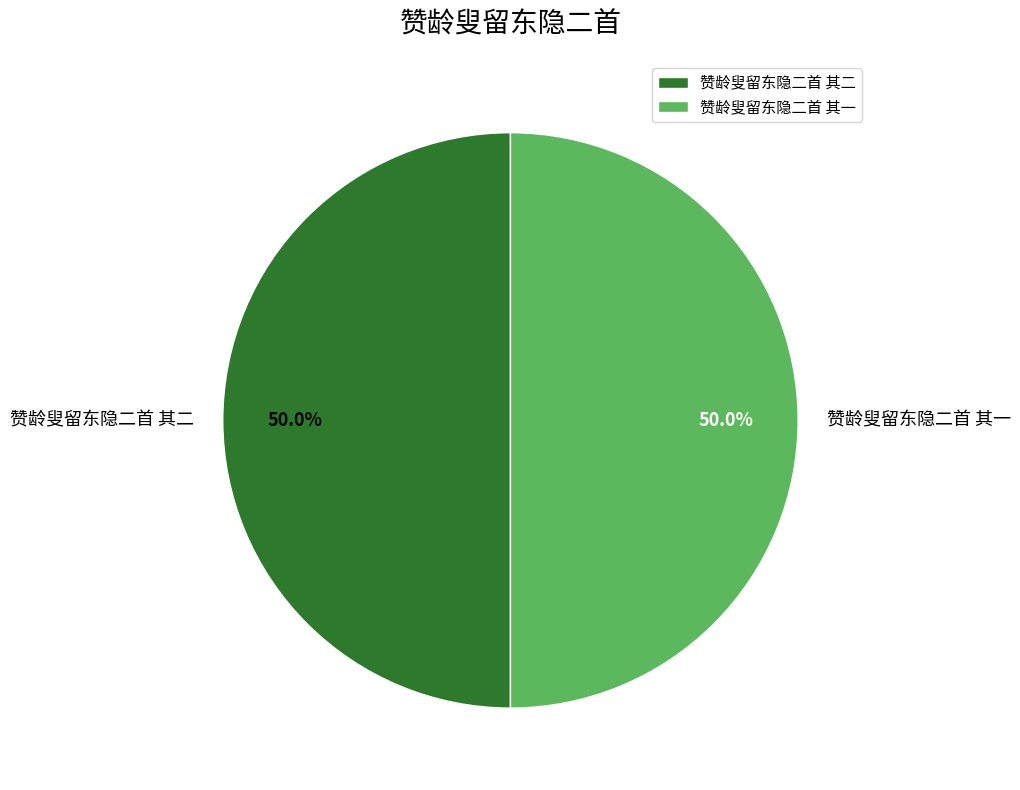

What is the ratio of the value at 赞龄叟留东隐二首 其一 to the value at 赞龄叟留东隐二首 其二?

1.0